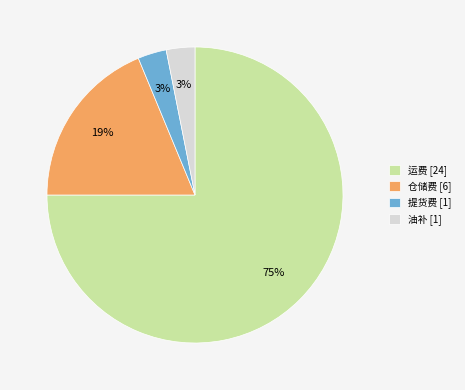

How many slices are in this pie chart?

4